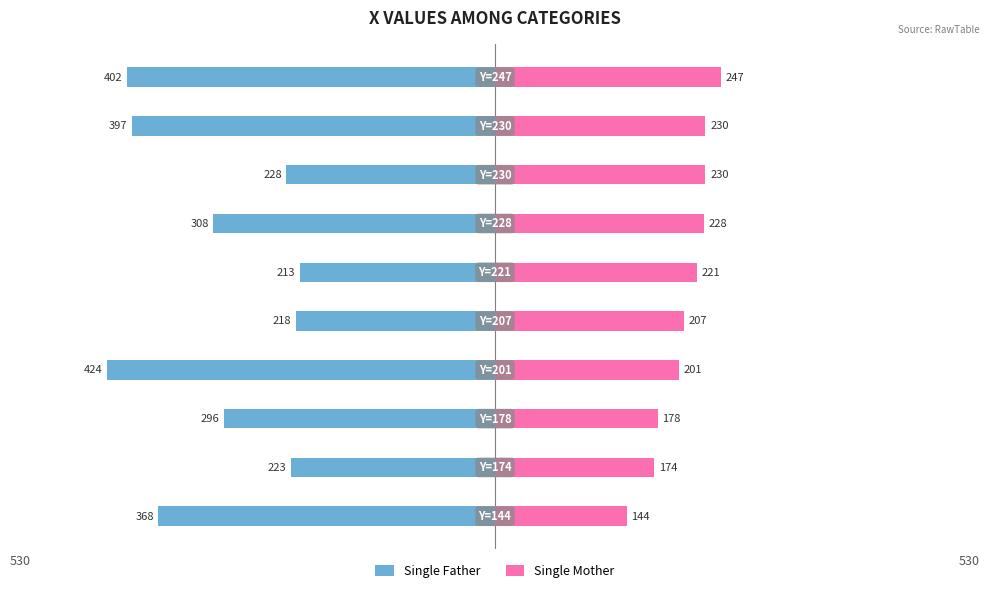

What is the difference between the maximum and minimum values in the Single Mother series?

103